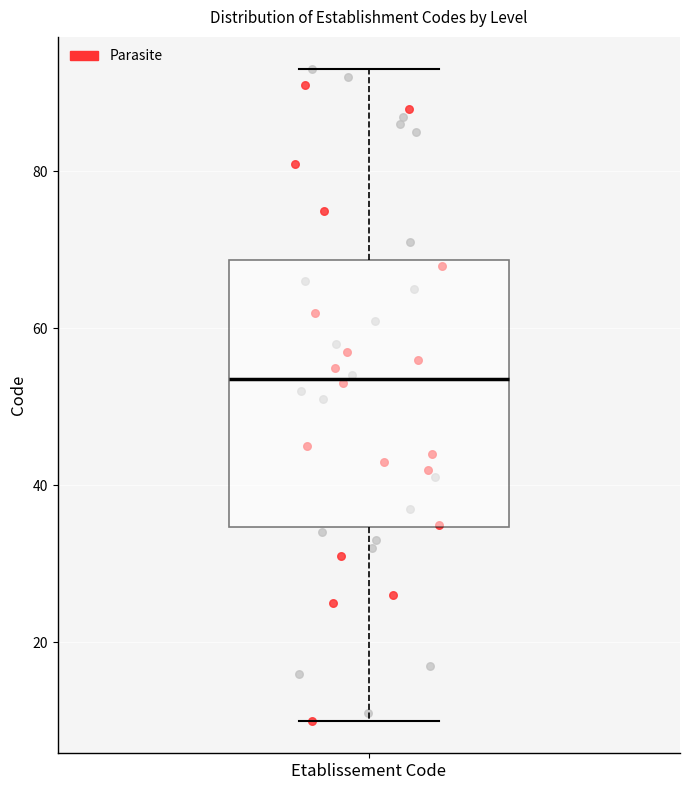

Read this box plot against the y-axis: the position of the median line, the range covered by the box, and the ends of both whiskers. The values are not printed on the chart, so give them approximately, as read against the axis.

median 54, box 34 to 68, whiskers 10 to 94